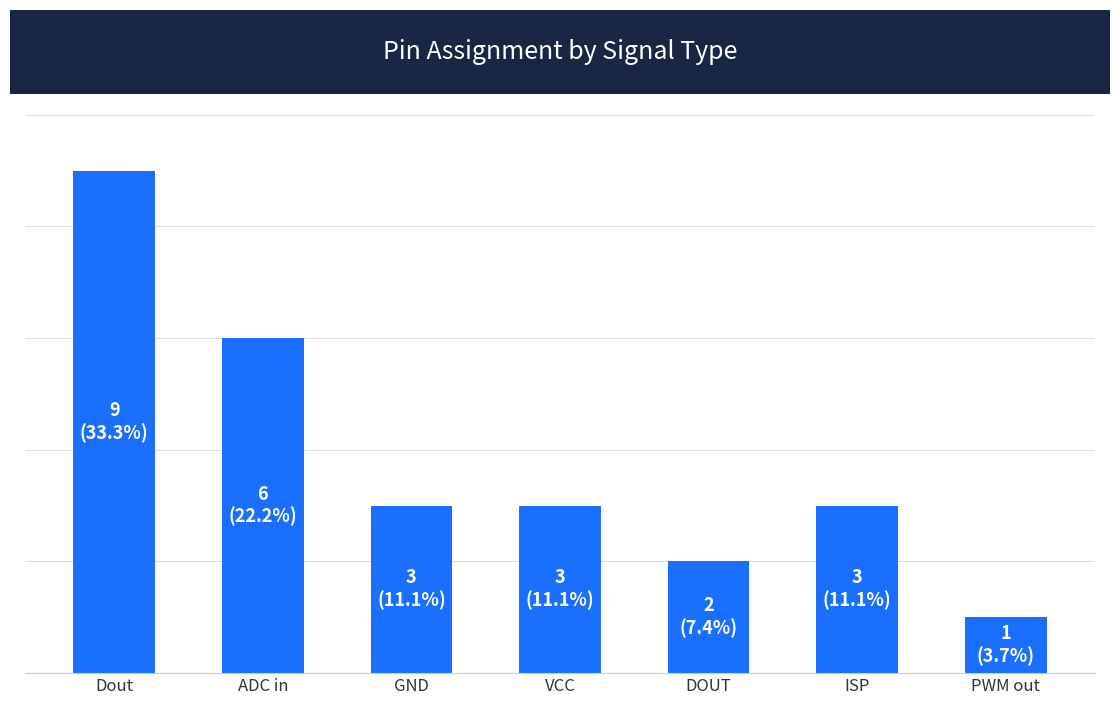

Are the bars horizontal?

No